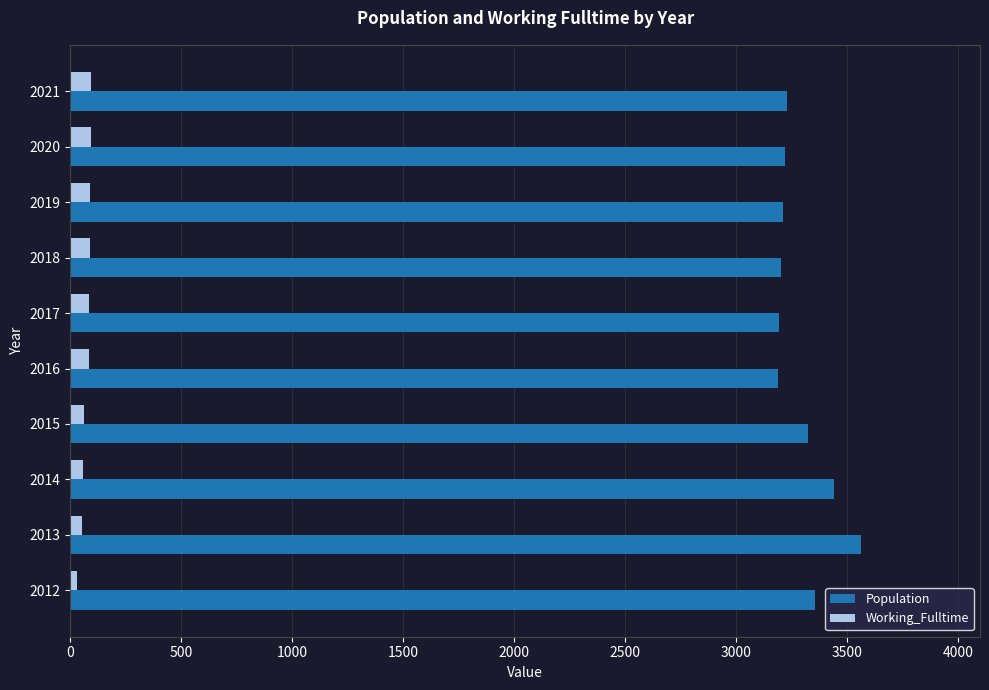

True or false: Population has a value of 3193 at 2017.

True